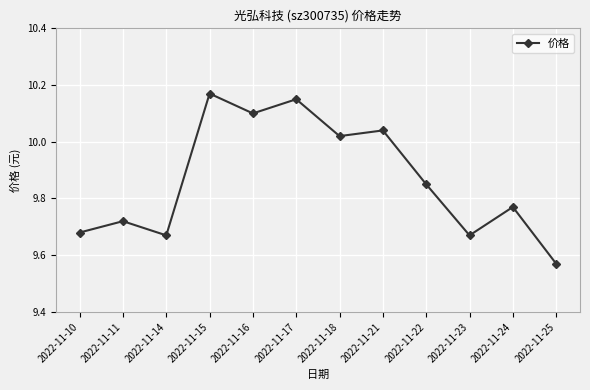

Where is the first local maximum?

2022-11-11